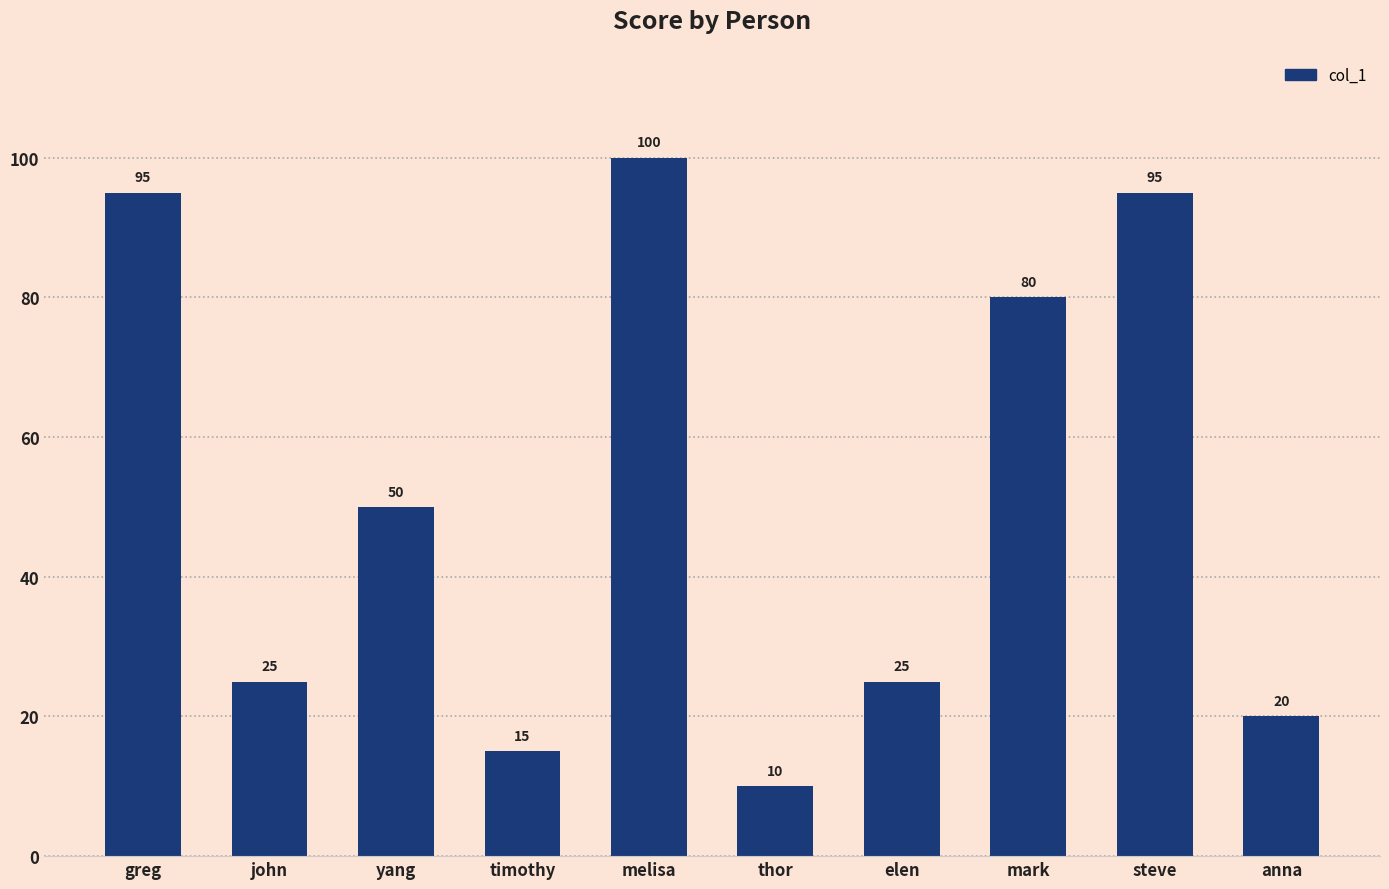

What is the change in value from timothy to steve?

+80